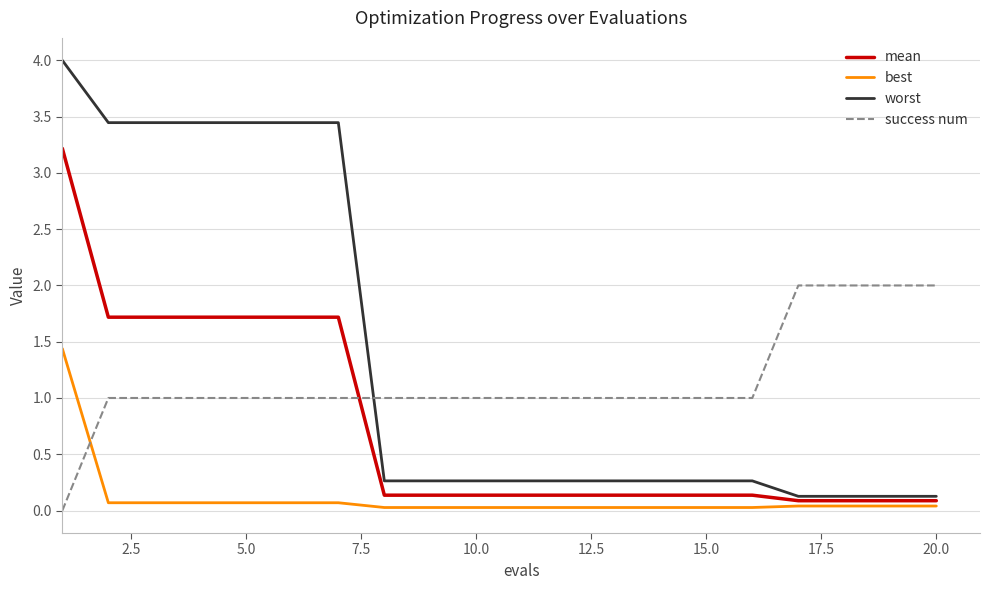

Which series has the largest total across all categories?

worst